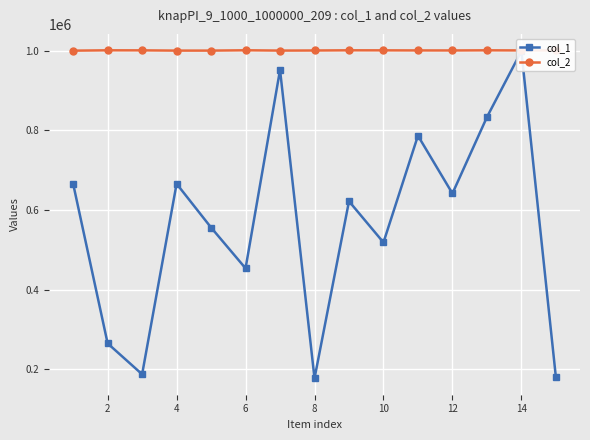

The value of col_2 at 6 is 1000955. True or false?

True